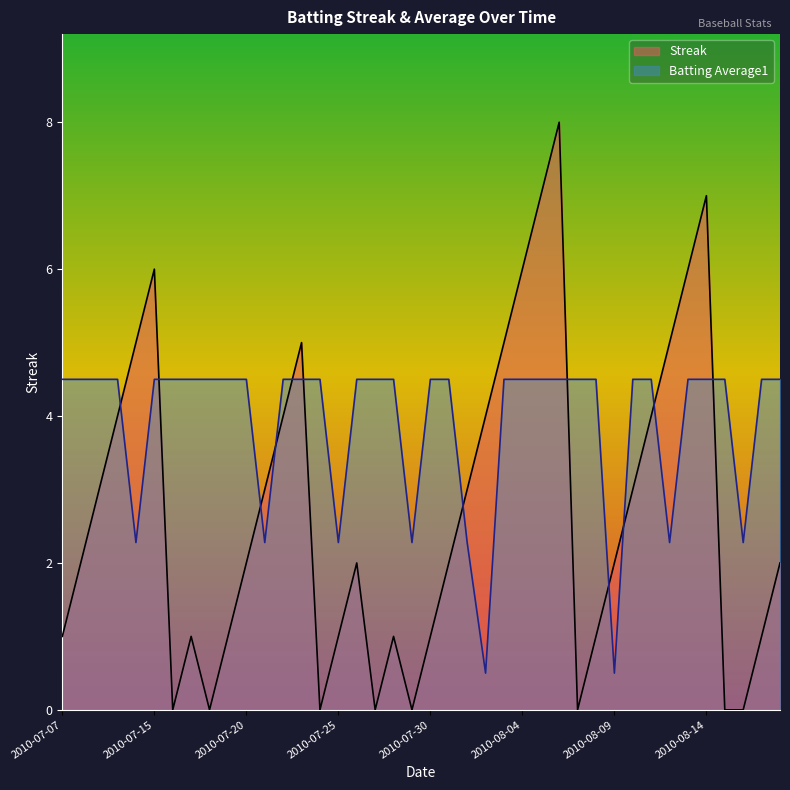

Reading right to left, extract all data points from this chart.

Streak: 2.0	1.0	0.0	0.0	7.0	6.0	5.0	4.0	3.0	2.0	1.0	0.0	8.0	7.0	6.0	5.0	4.0	3.0	2.0	1.0	0.0	1.0	0.0	2.0	1.0	0.0	5.0	4.0	3.0	2.0	1.0	0.0	1.0	0.0	6.0	5.0	4.0	3.0	2.0	1.0
Batting Average1: 4.5	4.5	2.3	4.5	4.5	4.5	2.3	4.5	4.5	0.5	4.5	4.5	4.5	4.5	4.5	4.5	0.5	2.3	4.5	4.5	2.3	4.5	4.5	4.5	2.3	4.5	4.5	4.5	2.3	4.5	4.5	4.5	4.5	4.5	4.5	2.3	4.5	4.5	4.5	4.5